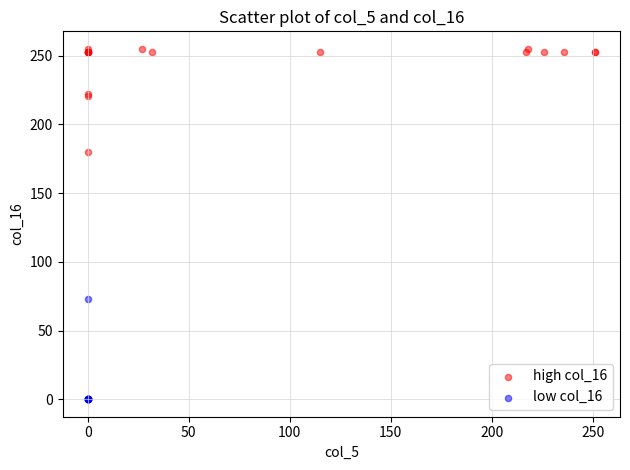

Which series contains the highest Y value?

high col_16